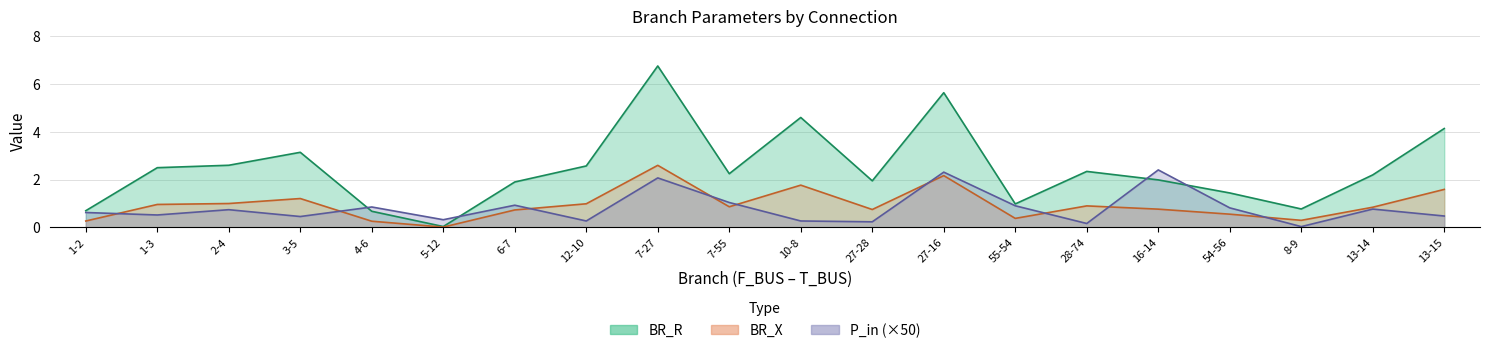

Which series has the largest range (max minus min)?

BR_R